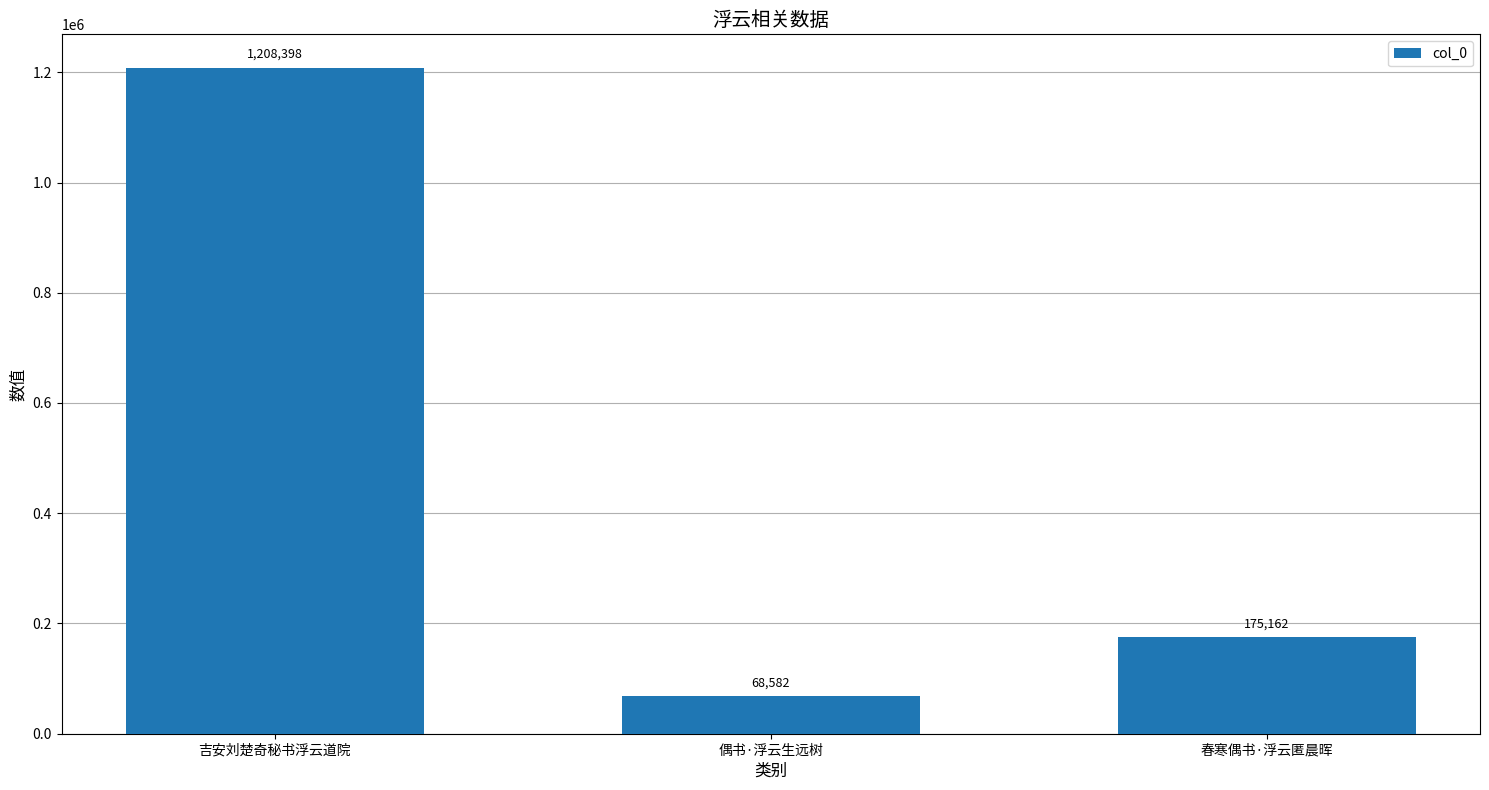

Reading left to right, transcribe all the data shown in this chart.

吉安刘楚奇秘书浮云道院=1208398	偶书·浮云生远树=68582	春寒偶书·浮云匿晨晖=175162